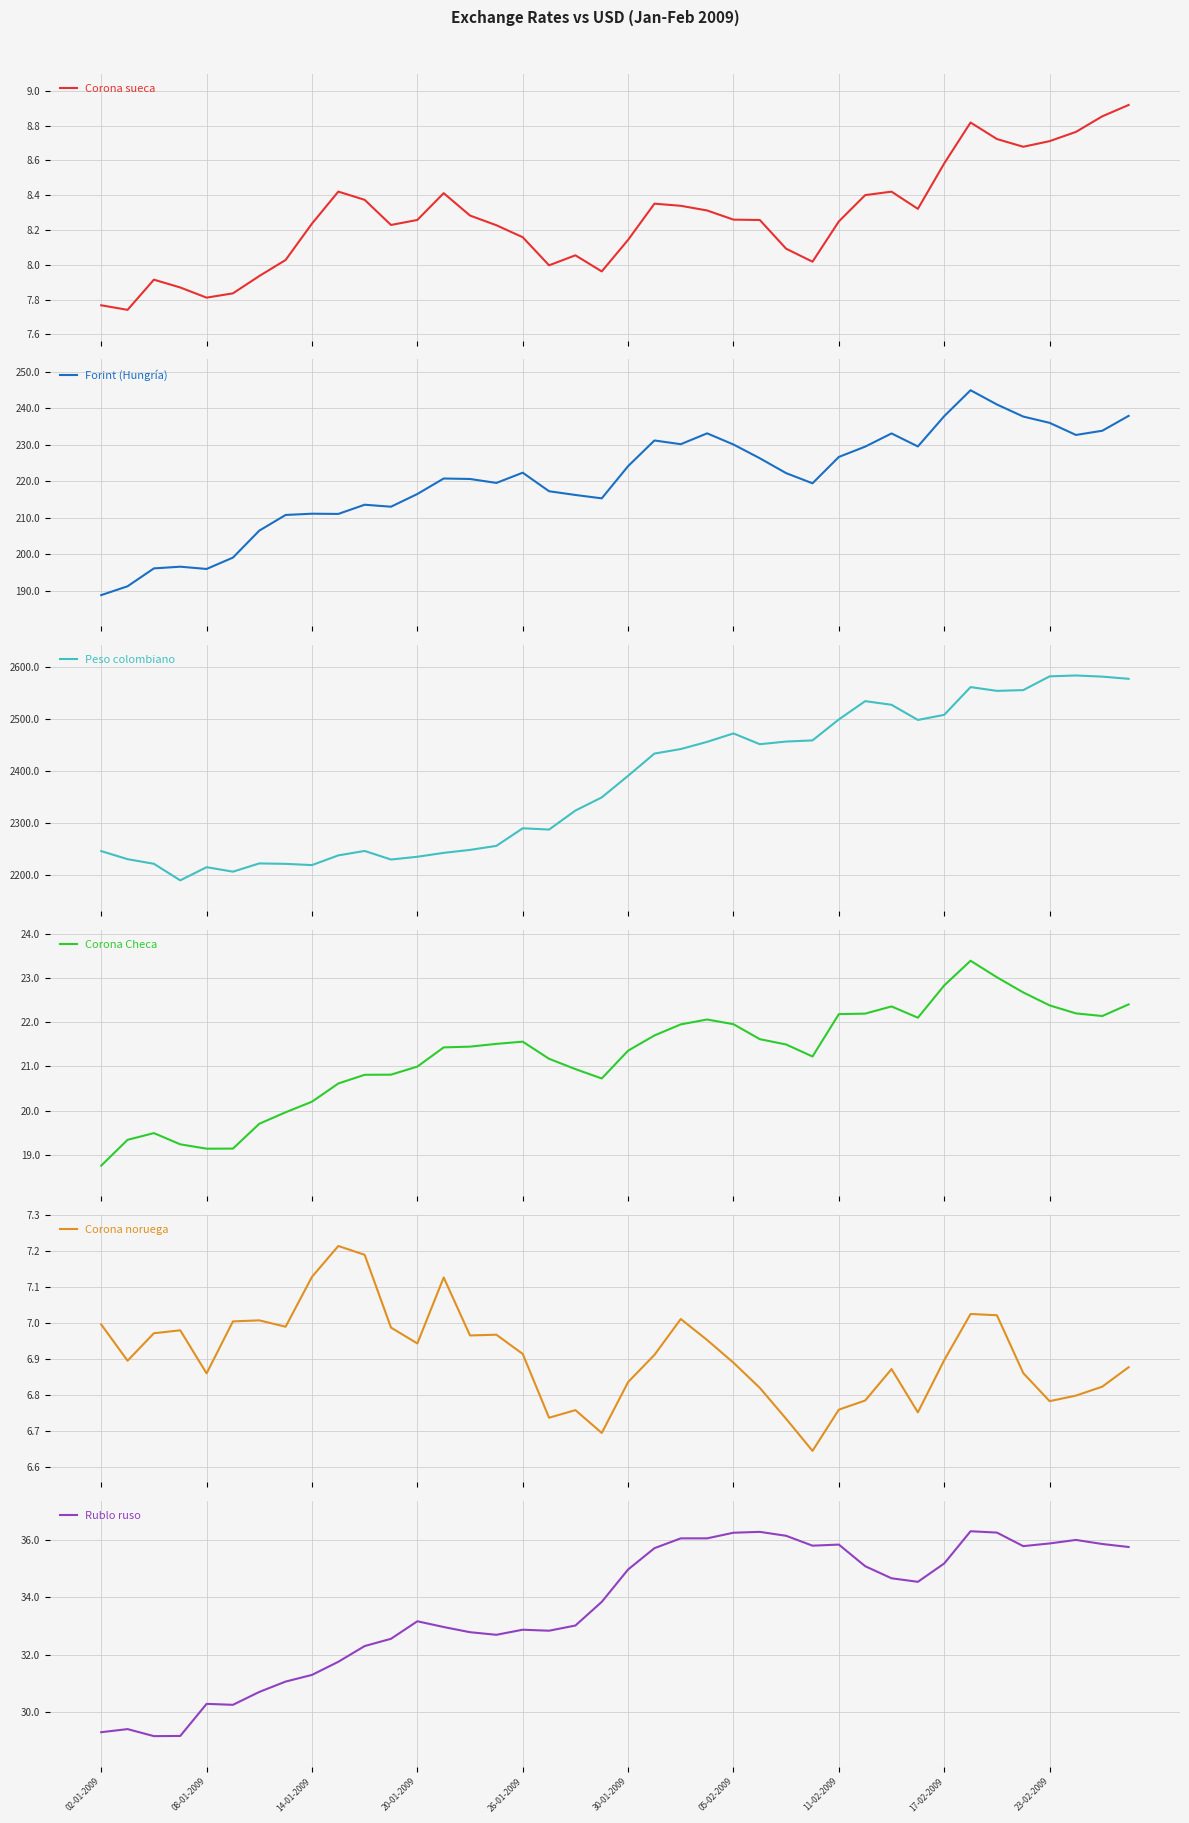

Reading left to right, what are all the values shown in this chart?

Corona sueca: 7.8	7.7	7.9	7.9	7.8	7.8	7.9	8.0	8.2	8.4	8.4	8.2	8.3	8.4	8.3	8.2	8.2	8.0	8.1	8.0	8.1	8.4	8.3	8.3	8.3	8.3	8.1	8.0	8.2	8.4	8.4	8.3	8.6	8.8	8.7	8.7	8.7	8.8	8.9	8.9
Forint (Hungría): 188.8	191.2	196.1	196.6	196.0	199.1	206.5	210.8	211.1	211.1	213.6	213.1	216.5	220.8	220.7	219.6	222.4	217.3	216.3	215.3	224.2	231.2	230.2	233.2	230.1	226.3	222.2	219.5	226.7	229.5	233.1	229.6	237.9	245.0	241.1	237.8	236.0	232.7	233.9	237.9
Peso colombiano: 2246.2	2230.7	2221.8	2190.0	2215.3	2206.7	2222.5	2221.7	2219.3	2237.9	2246.5	2230.0	2235.3	2242.8	2248.5	2256.2	2290.0	2287.6	2324.0	2349.3	2390.8	2433.5	2442.2	2456.0	2472.2	2451.5	2456.6	2458.8	2499.1	2534.2	2527.2	2498.1	2507.9	2561.2	2553.9	2555.4	2581.8	2583.5	2581.3	2577.1
Corona Checa: 18.8	19.3	19.5	19.2	19.1	19.1	19.7	20.0	20.2	20.6	20.8	20.8	21.0	21.4	21.4	21.5	21.6	21.2	20.9	20.7	21.4	21.7	21.9	22.1	22.0	21.6	21.5	21.2	22.2	22.2	22.4	22.1	22.8	23.4	23.0	22.7	22.4	22.2	22.1	22.4
Corona noruega: 7.0	6.9	7.0	7.0	6.9	7.0	7.0	7.0	7.1	7.2	7.2	7.0	6.9	7.1	7.0	7.0	6.9	6.7	6.8	6.7	6.8	6.9	7.0	7.0	6.9	6.8	6.7	6.6	6.8	6.8	6.9	6.8	6.9	7.0	7.0	6.9	6.8	6.8	6.8	6.9
Rublo ruso: 29.3	29.4	29.1	29.1	30.3	30.2	30.7	31.1	31.3	31.7	32.3	32.6	33.2	33.0	32.8	32.7	32.9	32.8	33.0	33.8	35.0	35.7	36.1	36.1	36.3	36.3	36.2	35.8	35.9	35.1	34.7	34.5	35.2	36.3	36.3	35.8	35.9	36.0	35.9	35.8